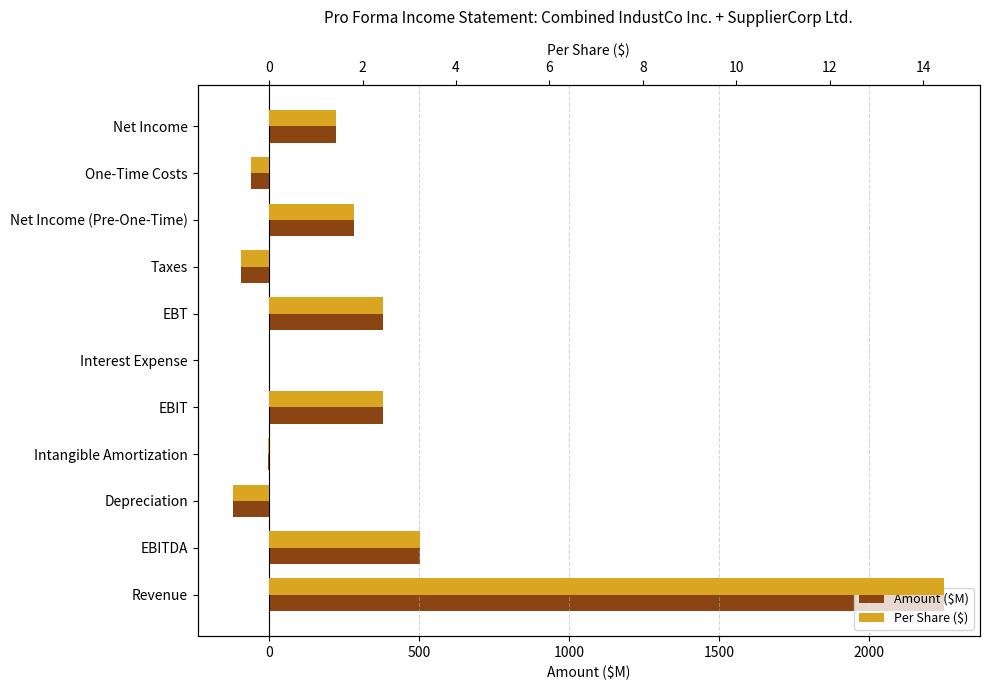

What are all the series names shown in the legend?

Amount ($M), Per Share ($)